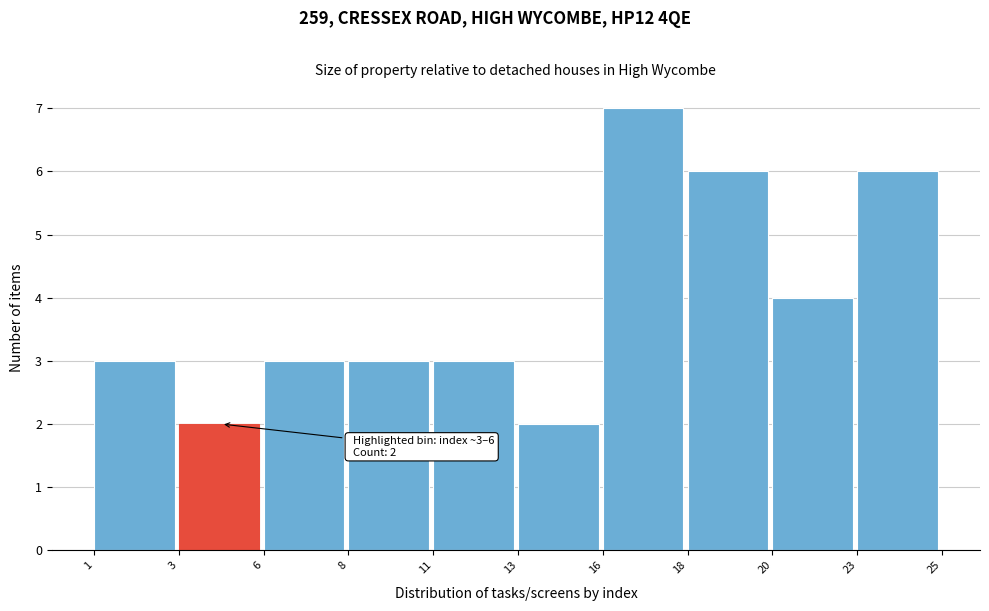

Reading left to right, transcribe all the data shown in this chart.

3	2	3	3	3	2	7	6	4	6